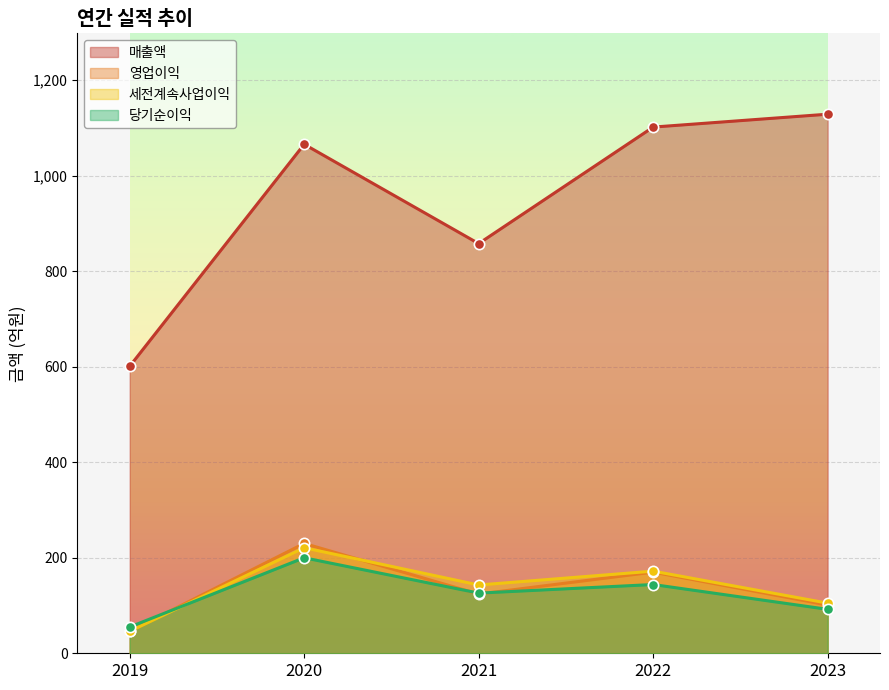

Which series reaches the maximum Y coordinate?

매출액